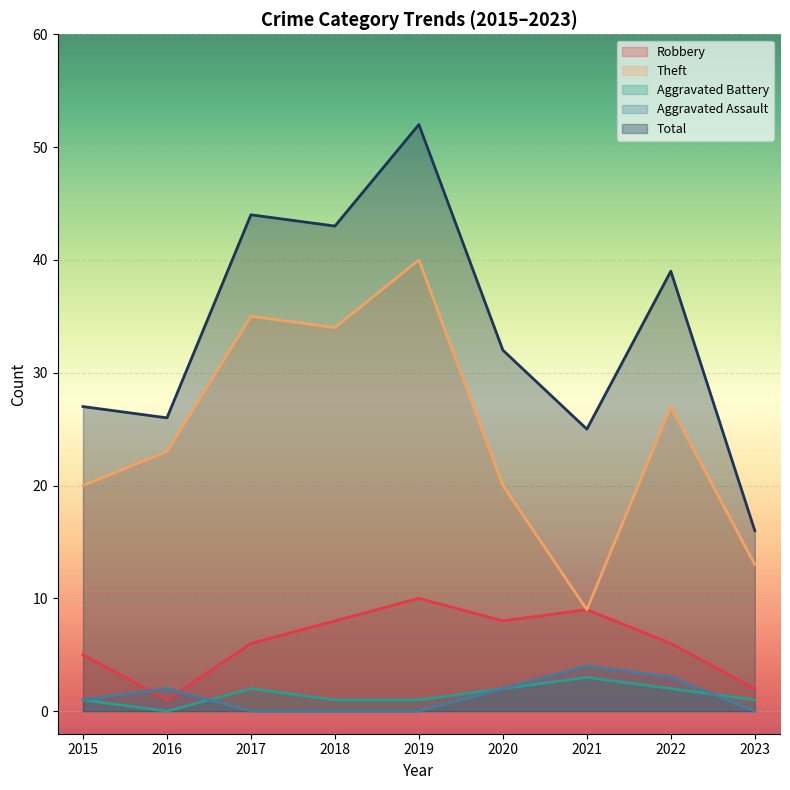

How many lines are shown in the chart?

5